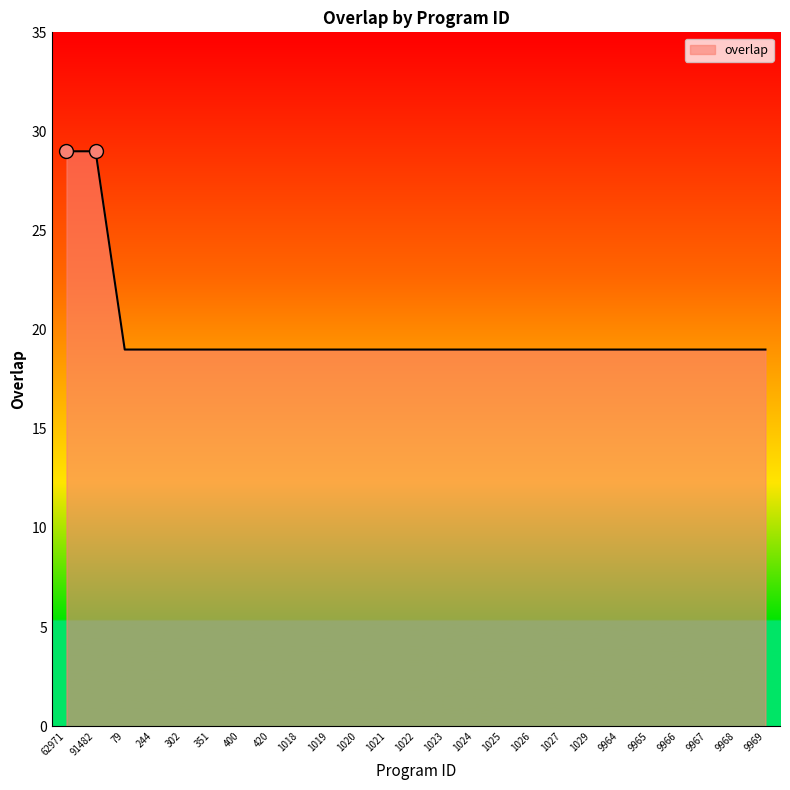

Reading left to right, transcribe all the data shown in this chart.

29	29	19	19	19	19	19	19	19	19	19	19	19	19	19	19	19	19	19	19	19	19	19	19	19